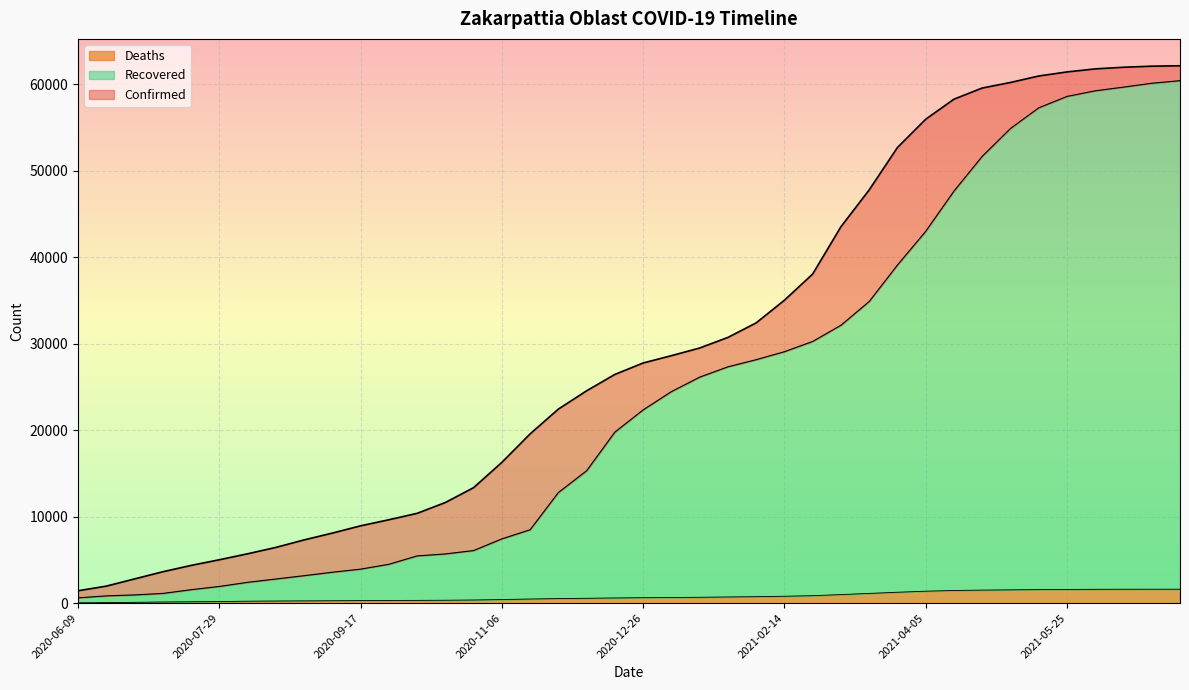

Which series has the widest spread of values?

Confirmed